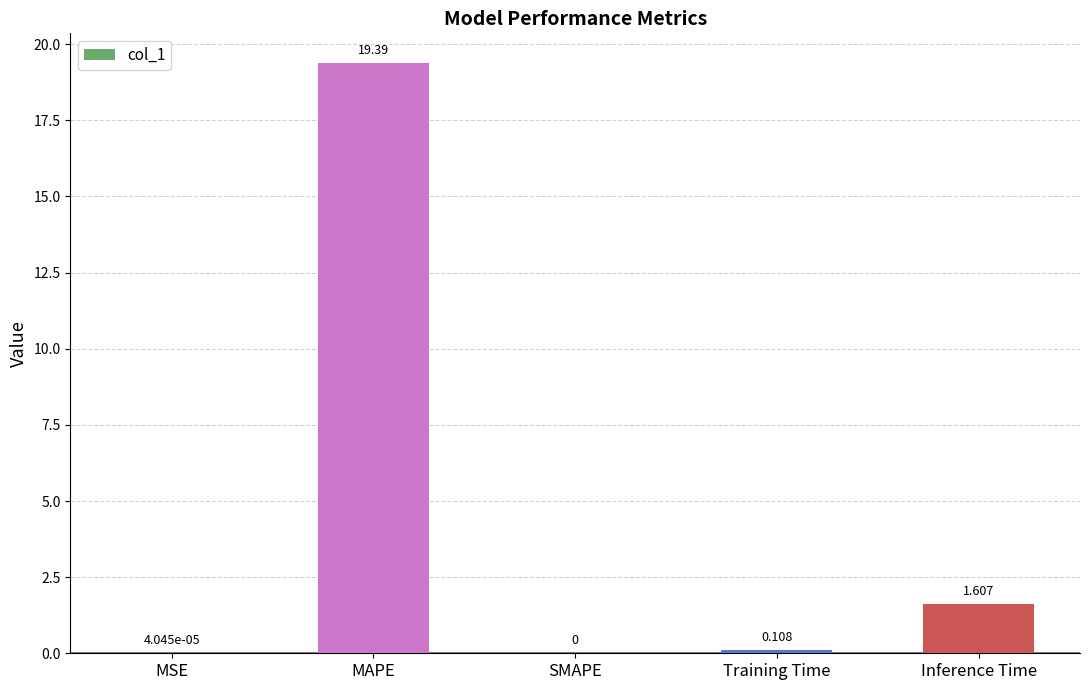

At which category does the chart reach its peak across all series?

MAPE